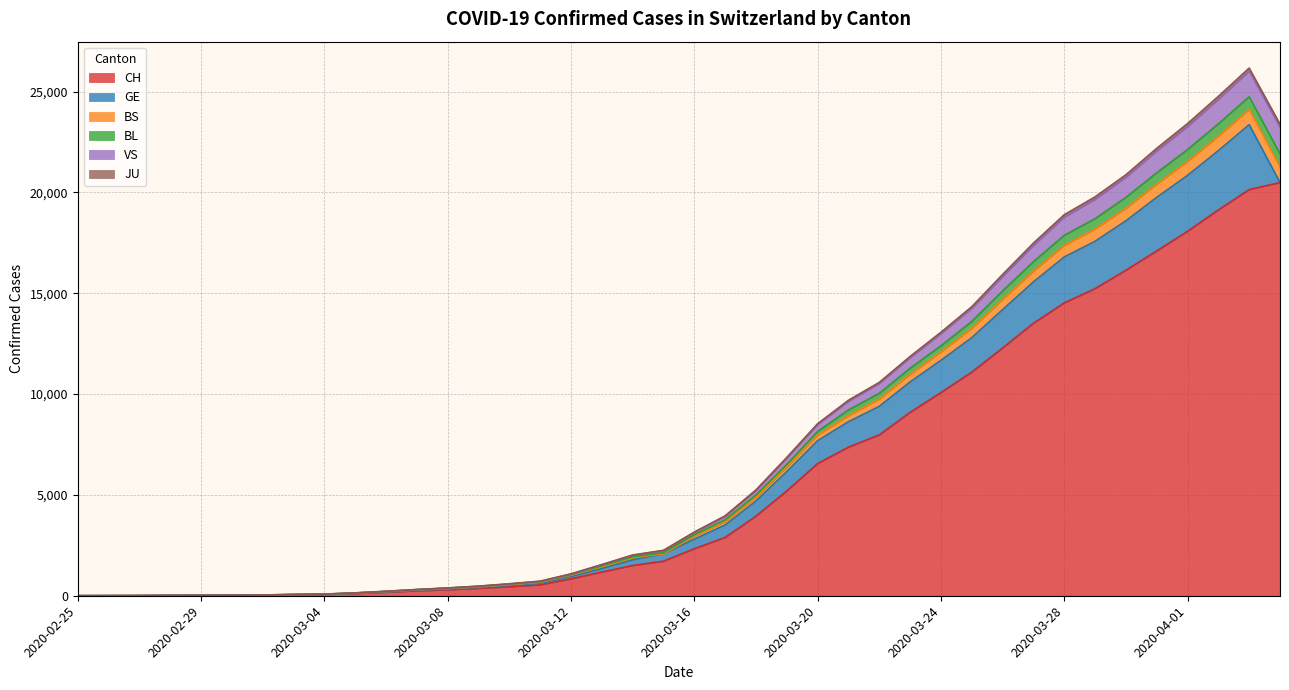

Does the chart display data point markers on the line(s)?

No